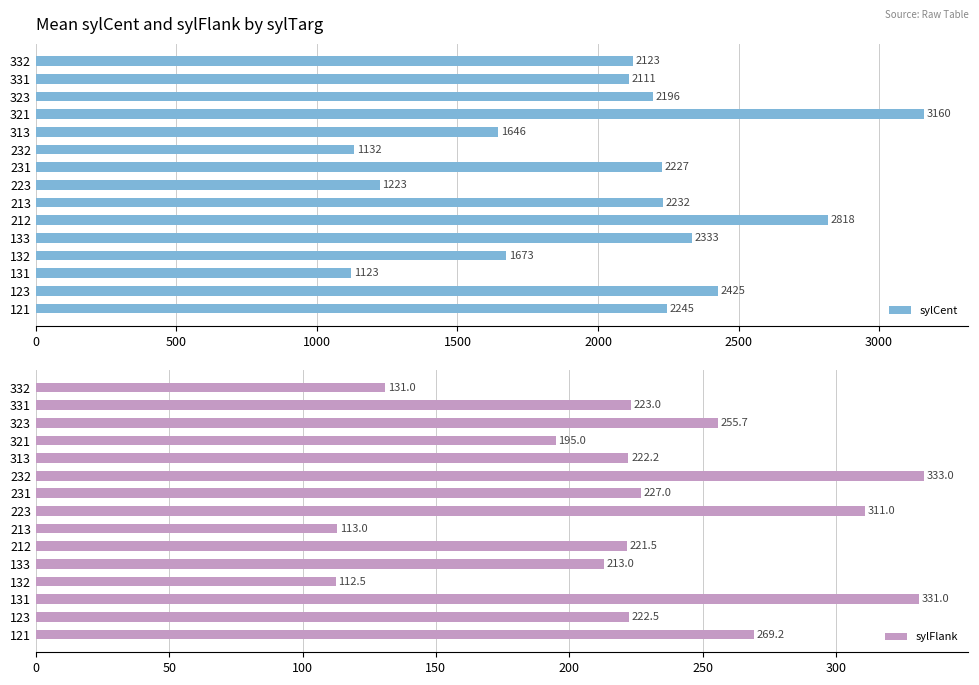

How many distinct data groups are displayed?

2